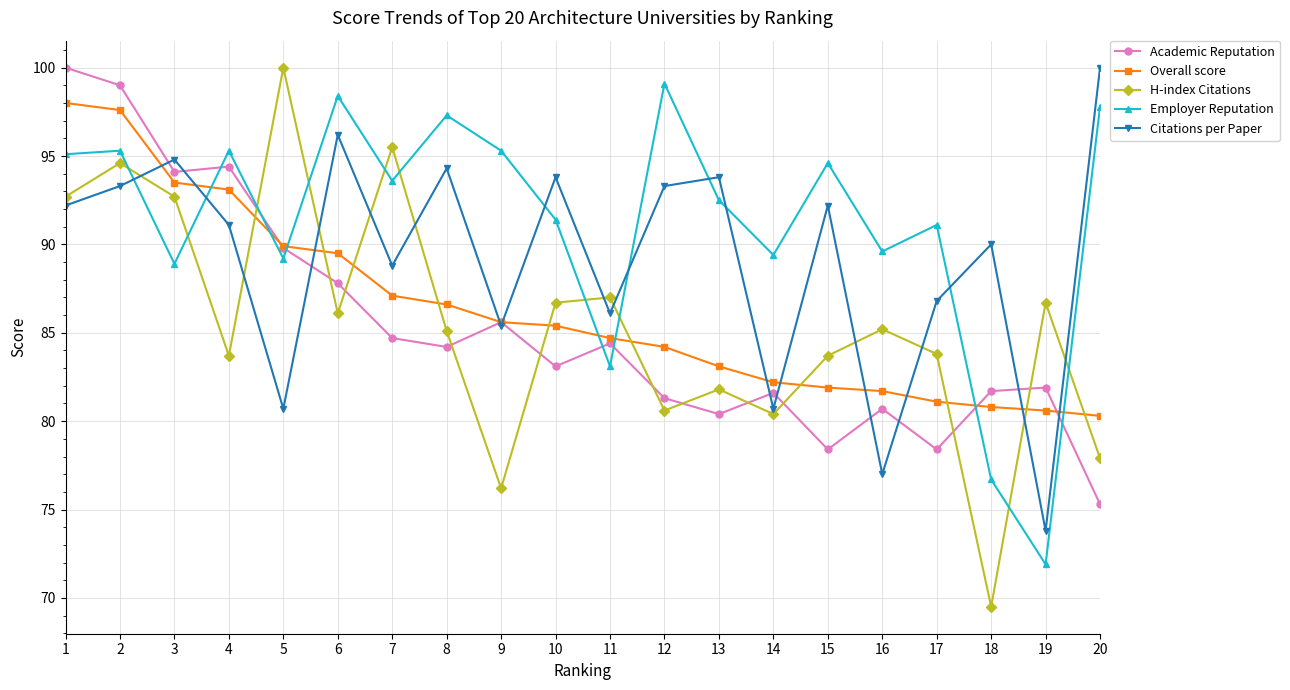

In Citations per Paper, how many points are lower than both neighbors (excluding endpoints)?

7